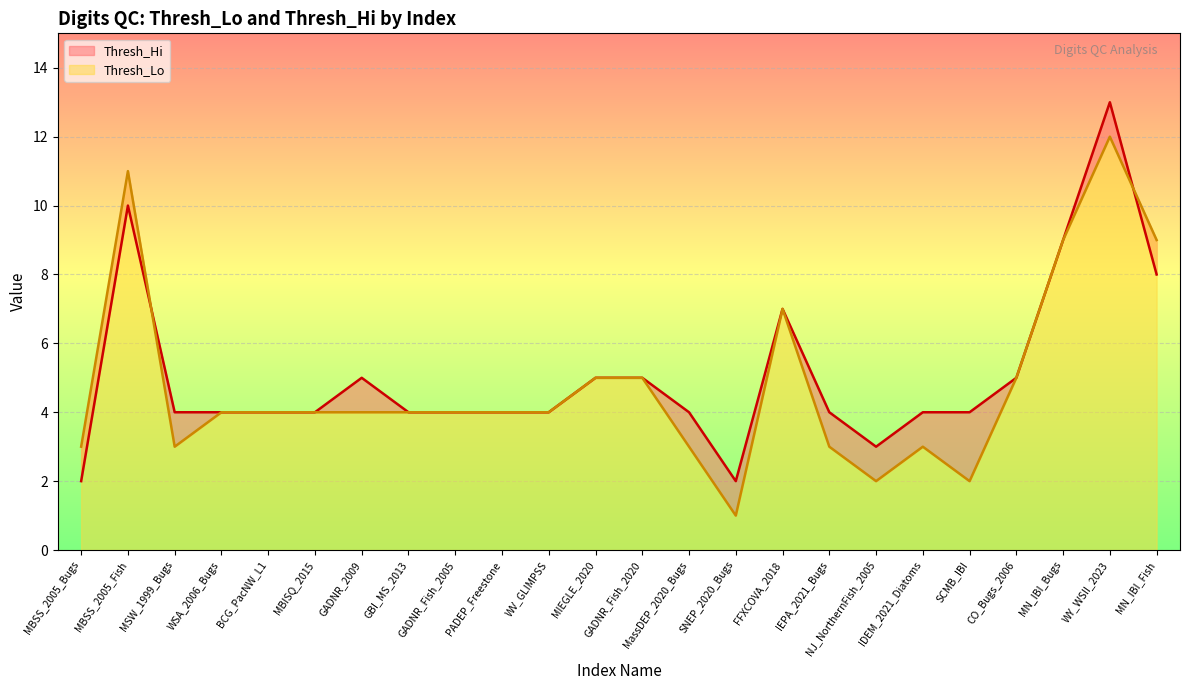

The Thresh_Hi series shows 1 at GADNR_Fish_2020. True or false?

False